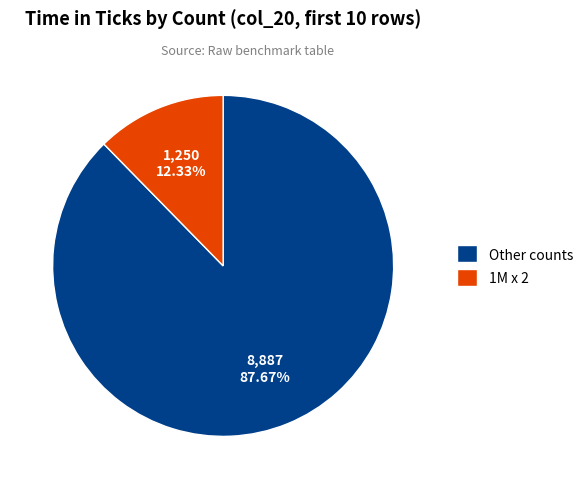

How many segments does this pie chart have?

2